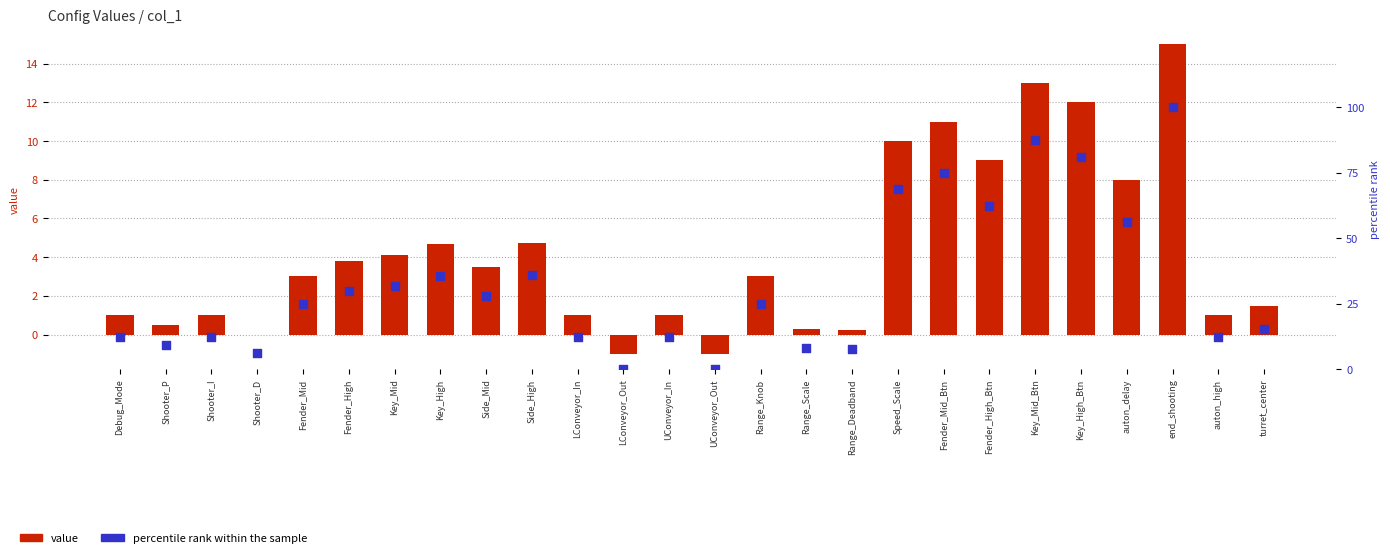

Which series has the widest spread of Y values?

percentile rank within the sample